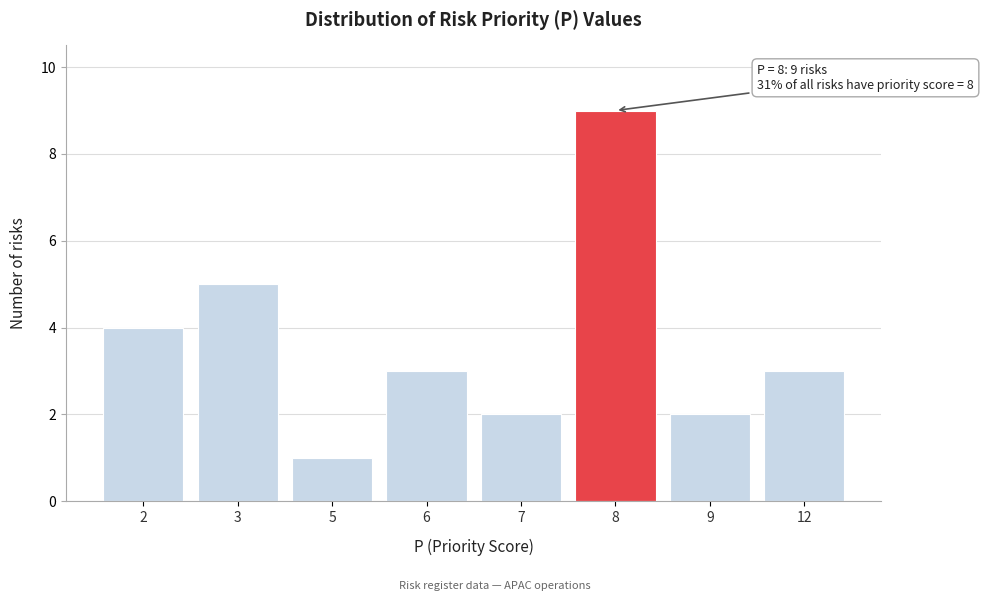

Reading left to right, what are all the values shown in this chart?

2=4	3=5	5=1	6=3	7=2	8=9	9=2	12=3